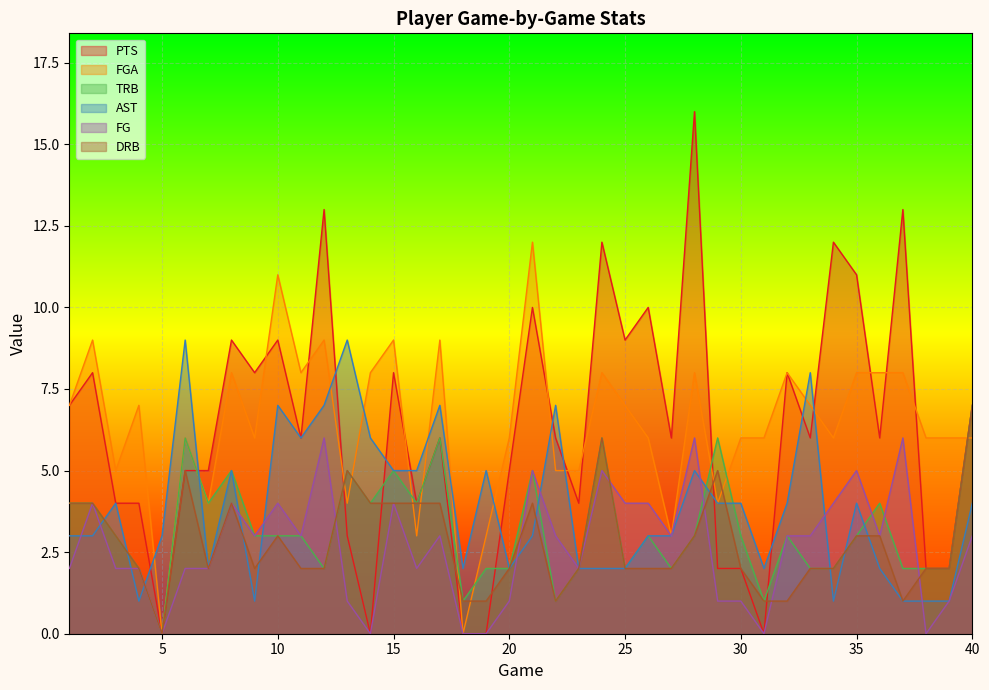

Which label corresponds to the smallest value in the chart?

5